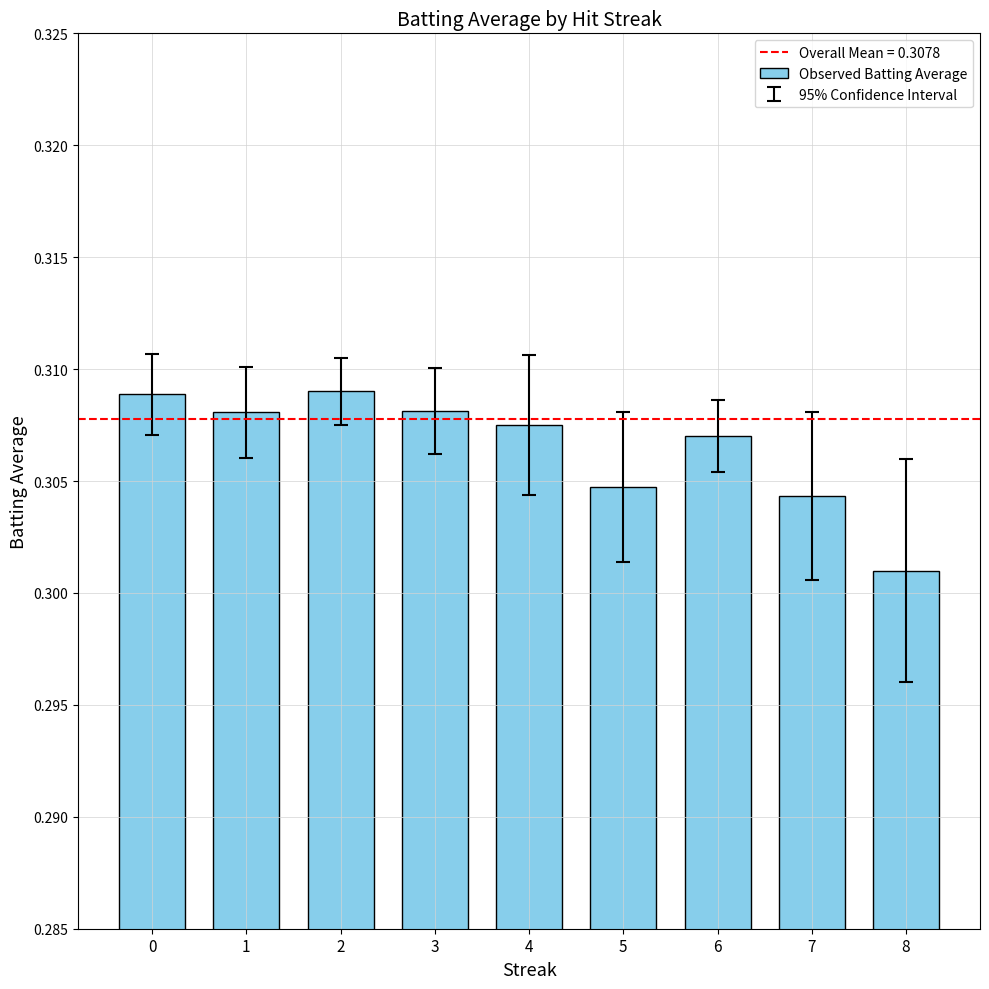

Which label corresponds to the smallest value in the chart?

8